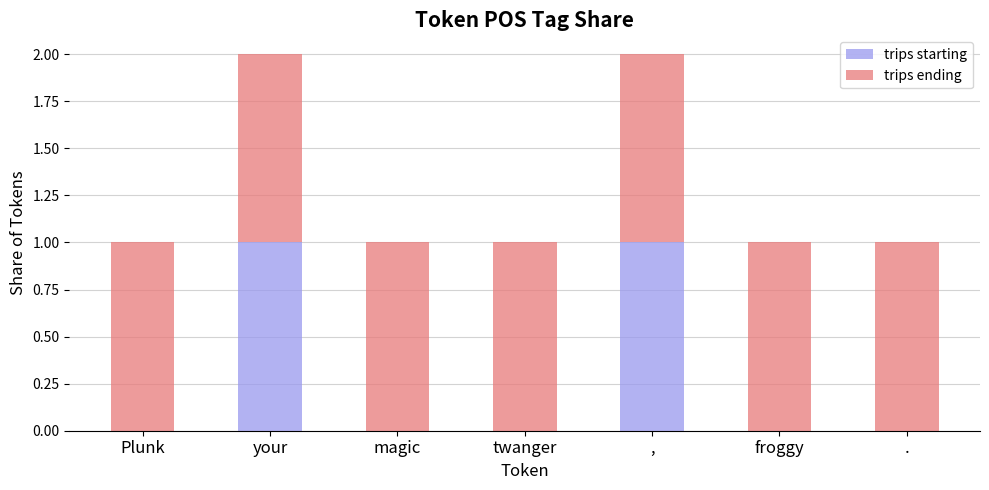

Does the chart contain stacked bars?

Yes